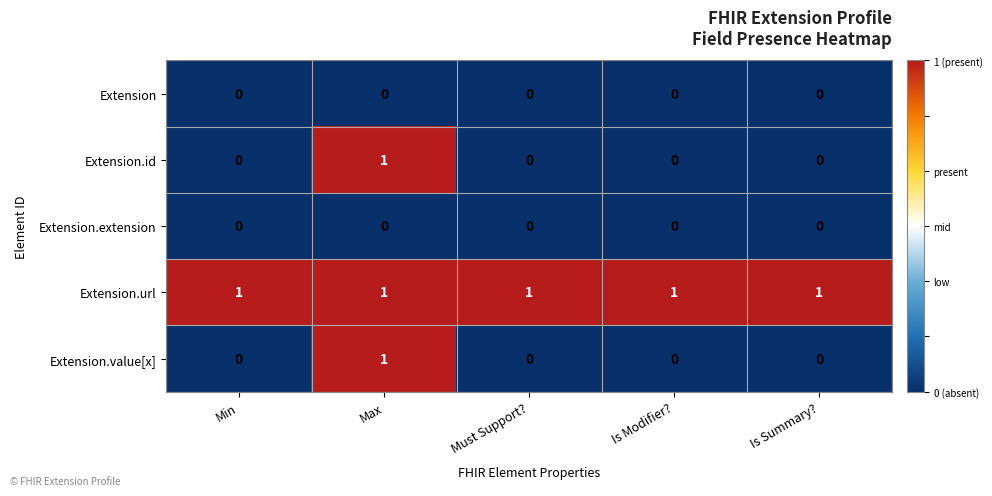

Reading right to left, list all the values displayed in this chart.

Extension: 0	0	0	0	0
Extension.id: 0	0	0	1	0
Extension.extension: 0	0	0	0	0
Extension.url: 1	1	1	1	1
Extension.value[x]: 0	0	0	1	0